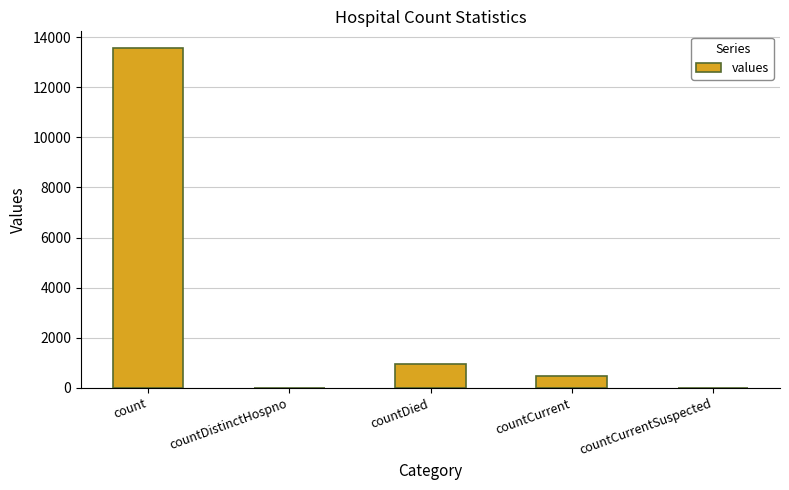

What is the difference between the values at countDied and countDistinctHospno?

967